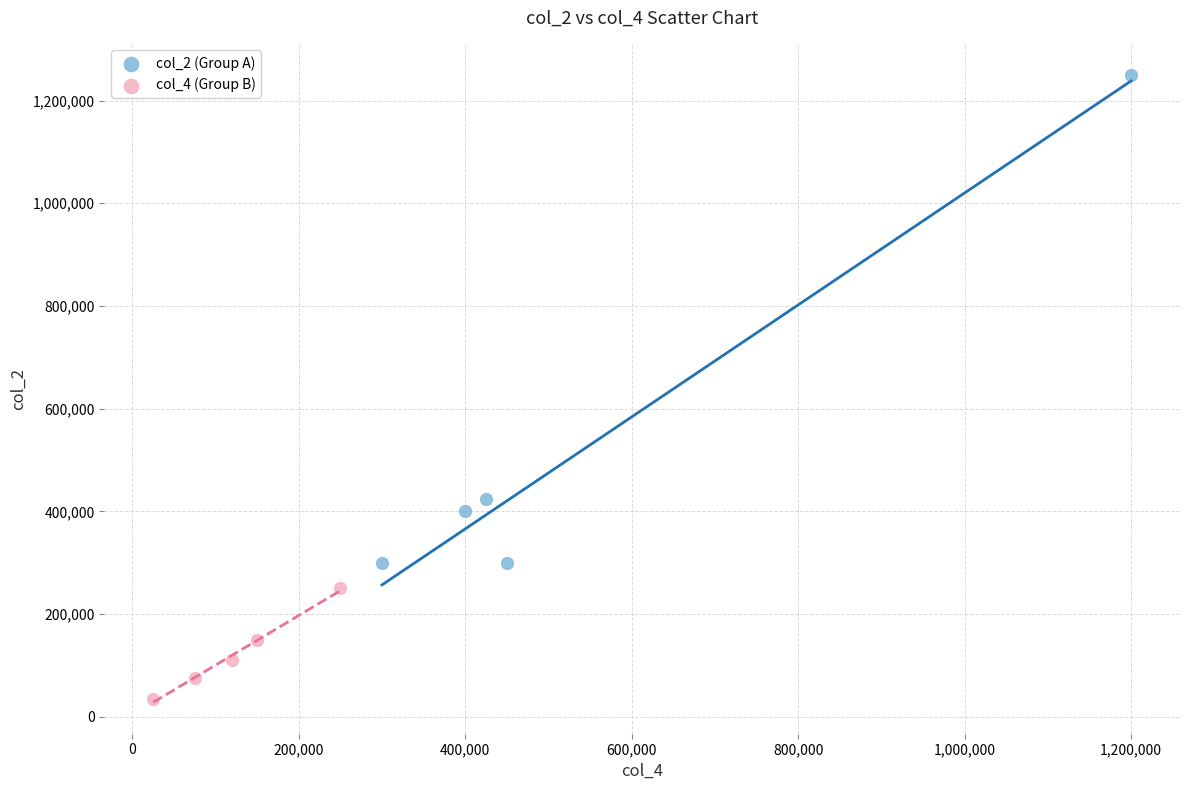

Which series reaches the minimum Y coordinate?

col_4 (Group B)